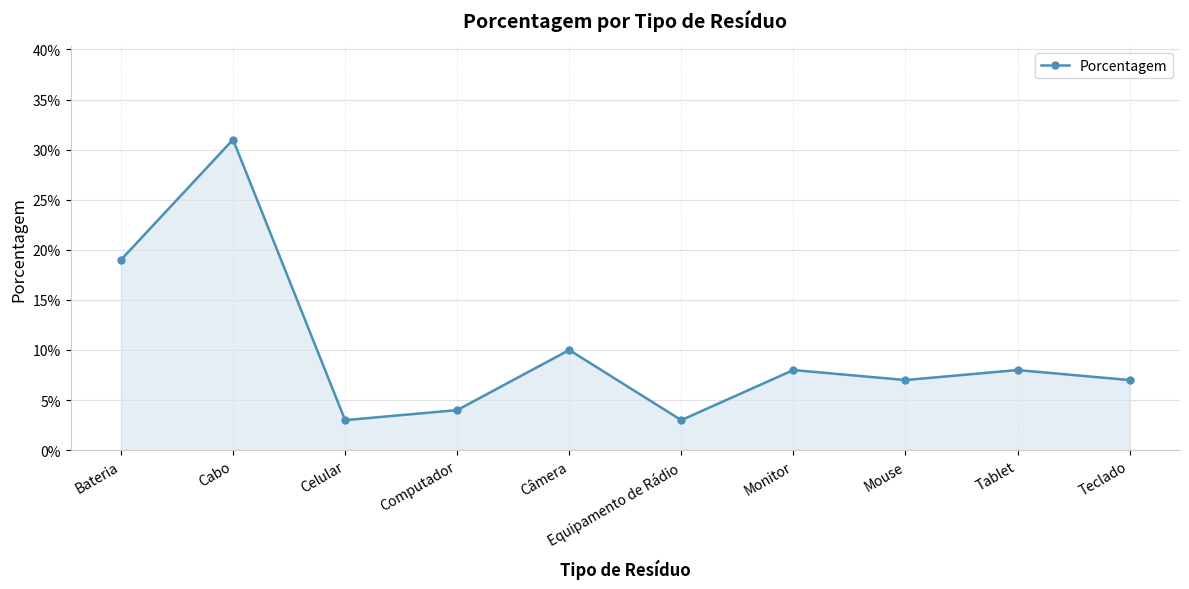

At which category does the chart reach its peak across all series?

Cabo